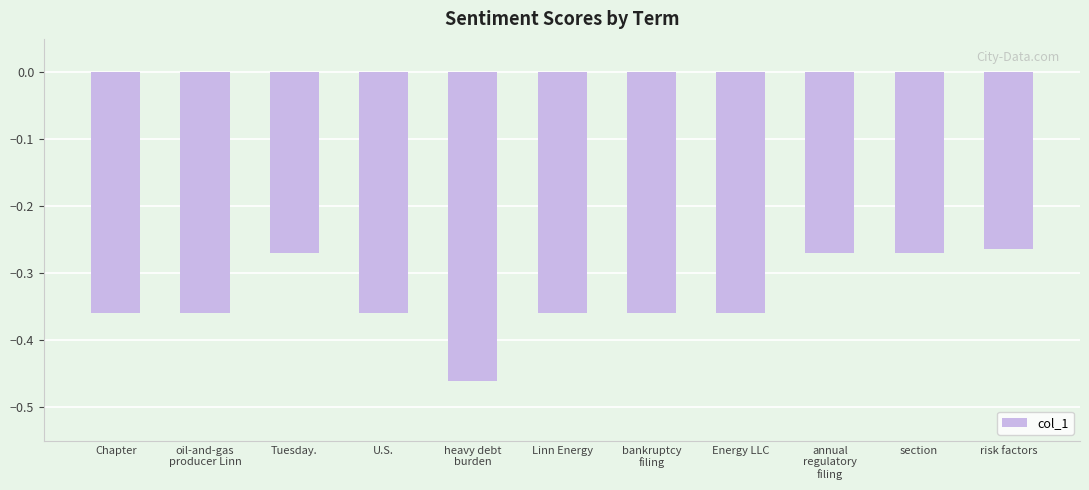

What position from the left is Chapter?

1